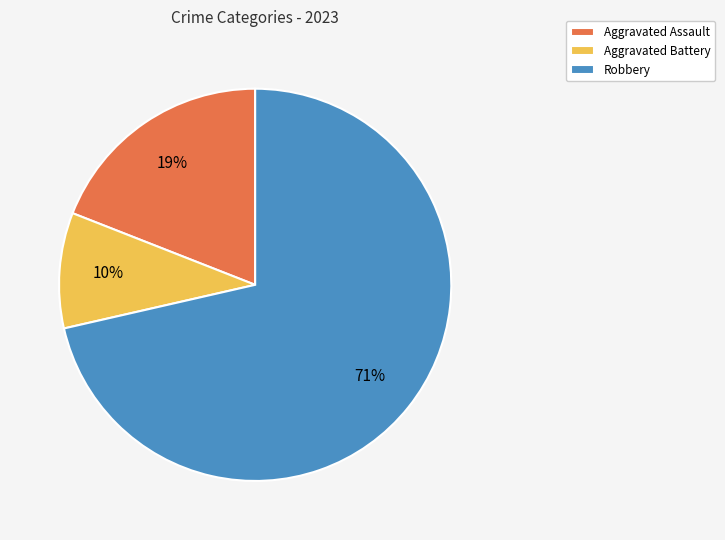

Which slice represents more than half of the pie?

Robbery